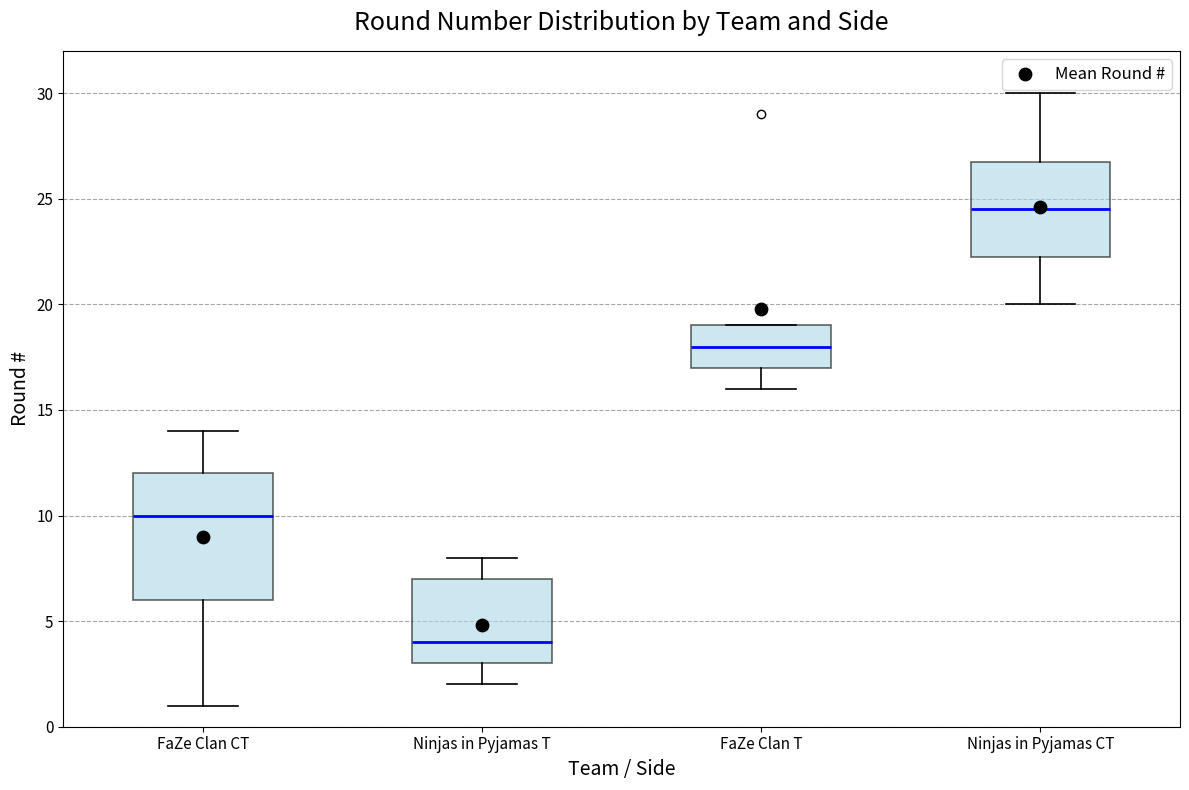

Reading left to right, transcribe this box plot: for each box, give where its median line is, the range the box spans, and where its two whiskers end, as read against the y-axis. The values are not printed on the chart, so give them approximately, as read against the axis.

FaZe Clan CT: median 10.0, box 6.0 to 12.0, whiskers 1.0 to 14.0
Ninjas in Pyjamas T: median 4.0, box 3.0 to 7.0, whiskers 2.0 to 8.0
FaZe Clan T: median 18.0, box 17.0 to 19.0, whiskers 16.0 to 19.0
Ninjas in Pyjamas CT: median 24.5, box 22.5 to 27.0, whiskers 20.0 to 30.0